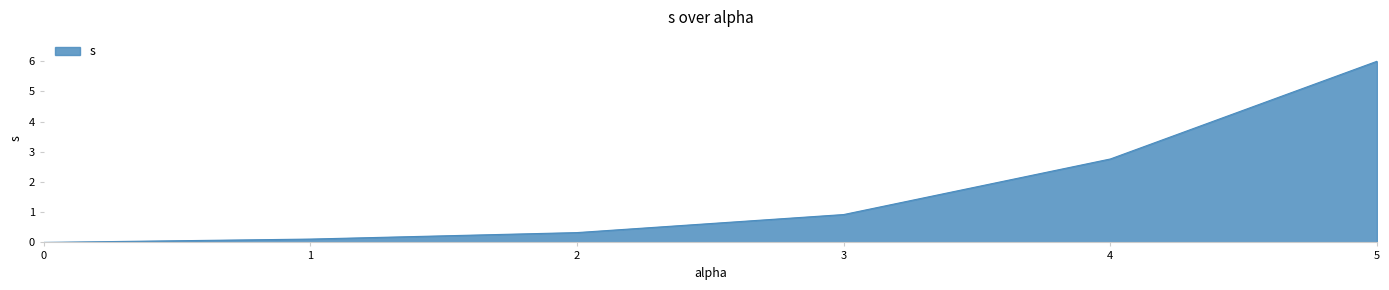

Which category has the lowest value across all series?

0